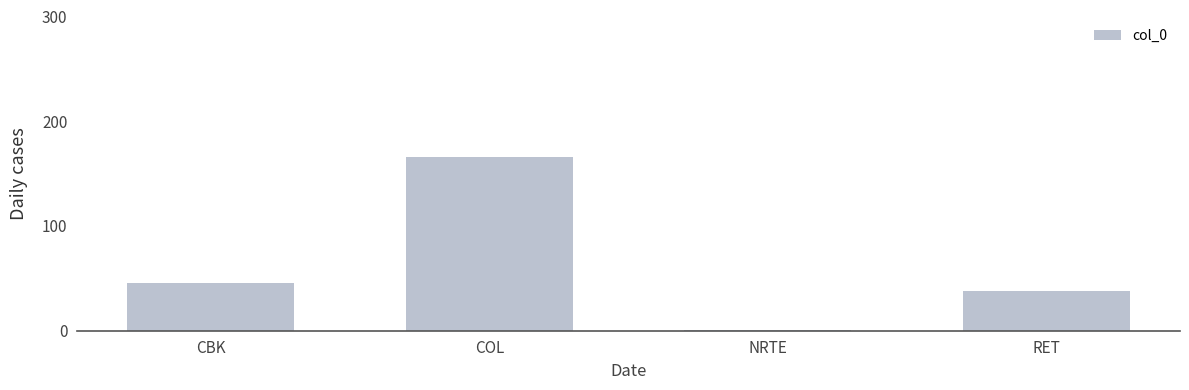

The value at CBK is 69. True or false?

False